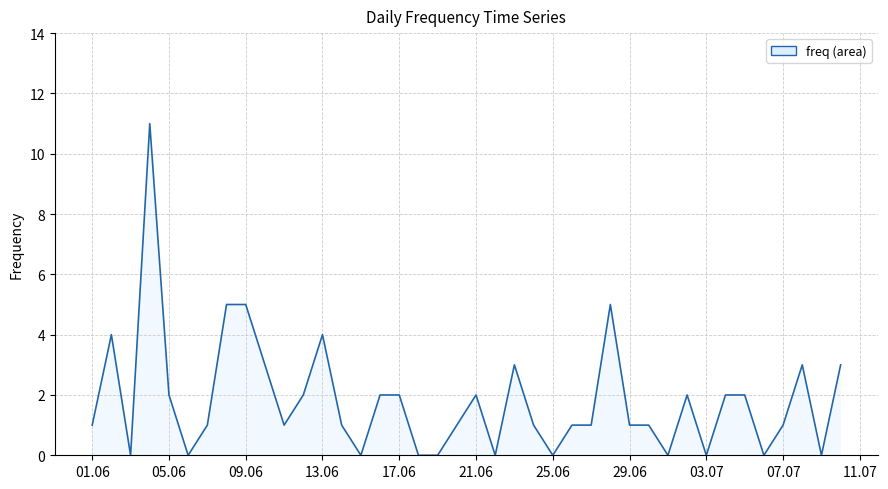

Is it true that the value at 25.06 is 0?

True